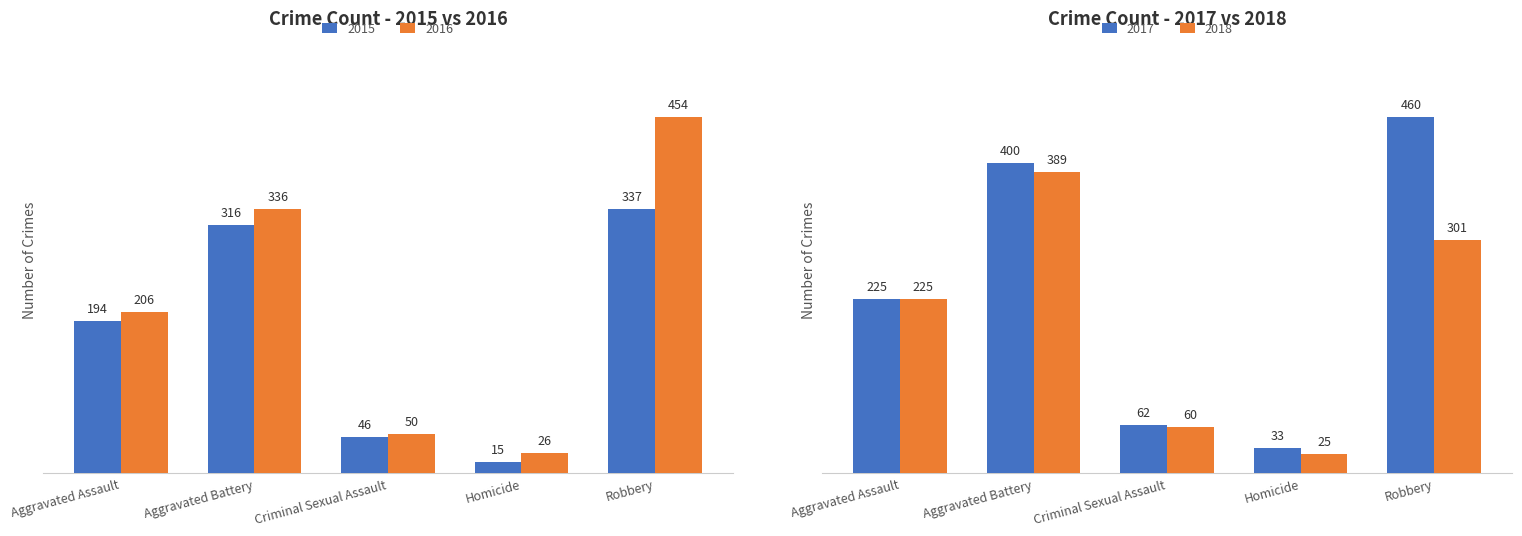

What is the label of the 3rd bar from the left?

Criminal Sexual Assault